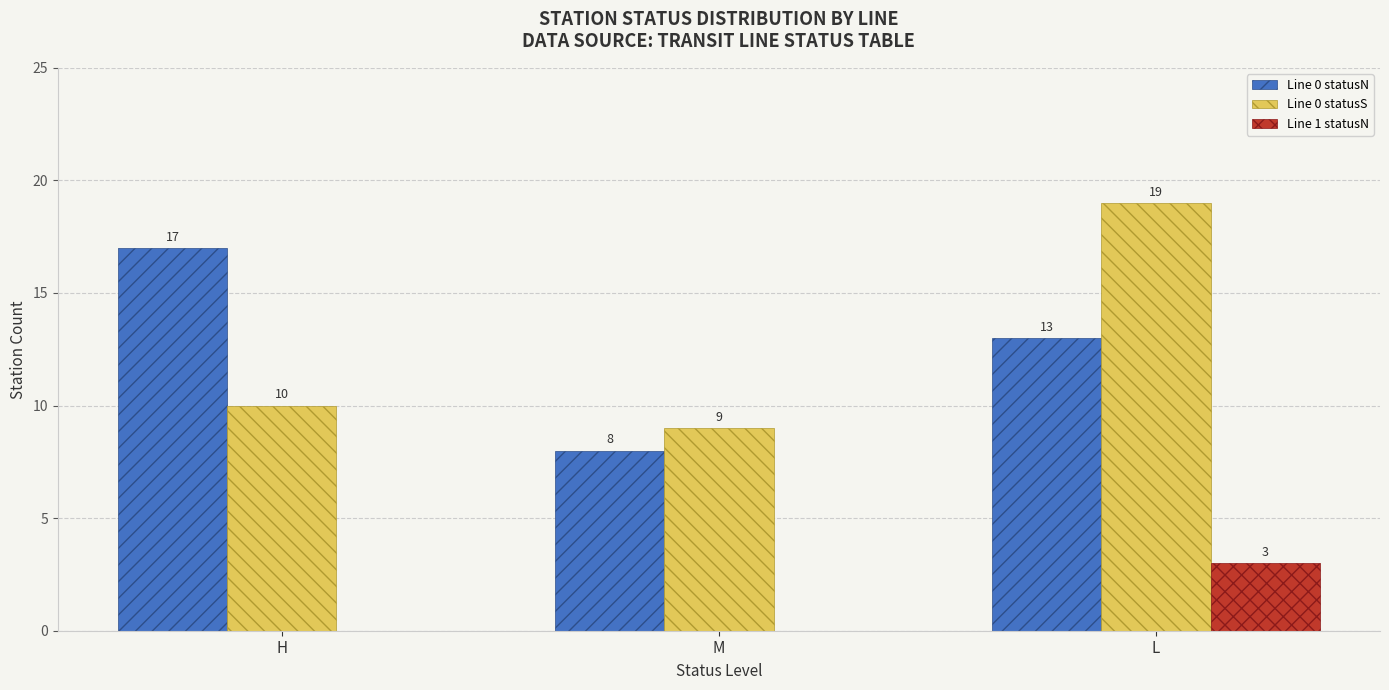

Which series changed the most between M and L?

Line 0 statusS